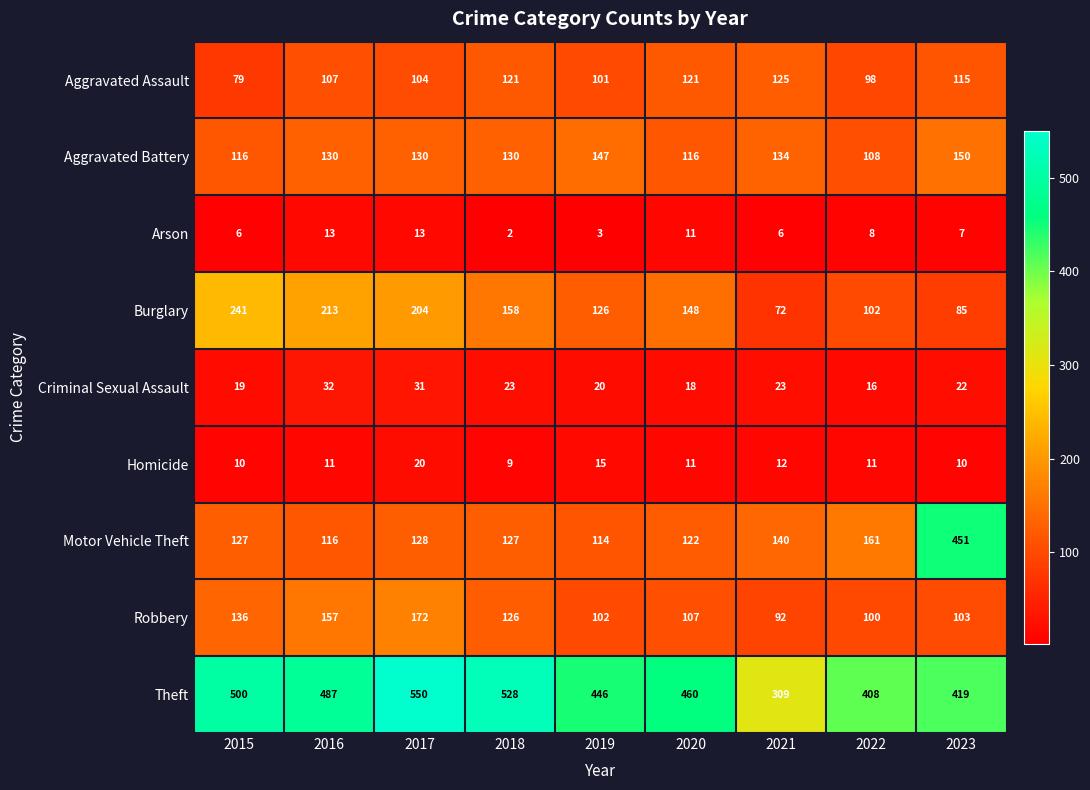

At which label does Criminal Sexual Assault first exceed 22?

2016